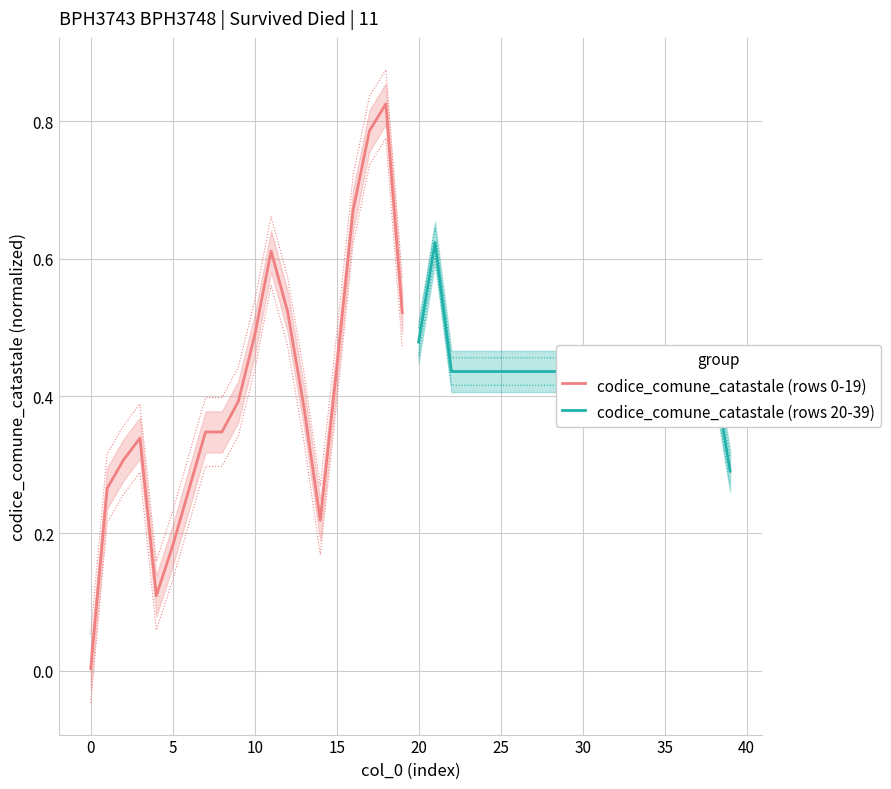

Reading left to right, list all the values displayed in this chart.

codice_comune_catastale (rows 0-19): 0.0	0.3	0.3	0.3	0.1	0.2	0.3	0.3	0.3	0.4	0.5	0.6	0.5	0.4	0.2	0.4	0.7	0.8	0.8	0.5
codice_comune_catastale (rows 20-39): 0.5	0.6	0.4	0.4	0.4	0.4	0.4	0.4	0.4	0.4	0.4	0.4	0.4	0.4	0.4	0.4	0.4	0.4	0.4	0.3